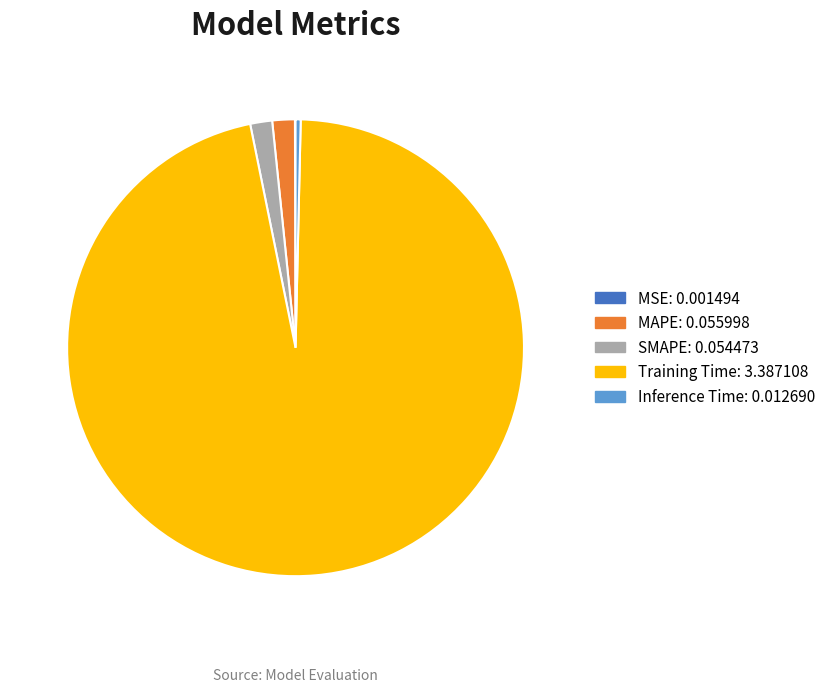

Do Training Time and SMAPE together represent more than half of the pie?

Yes